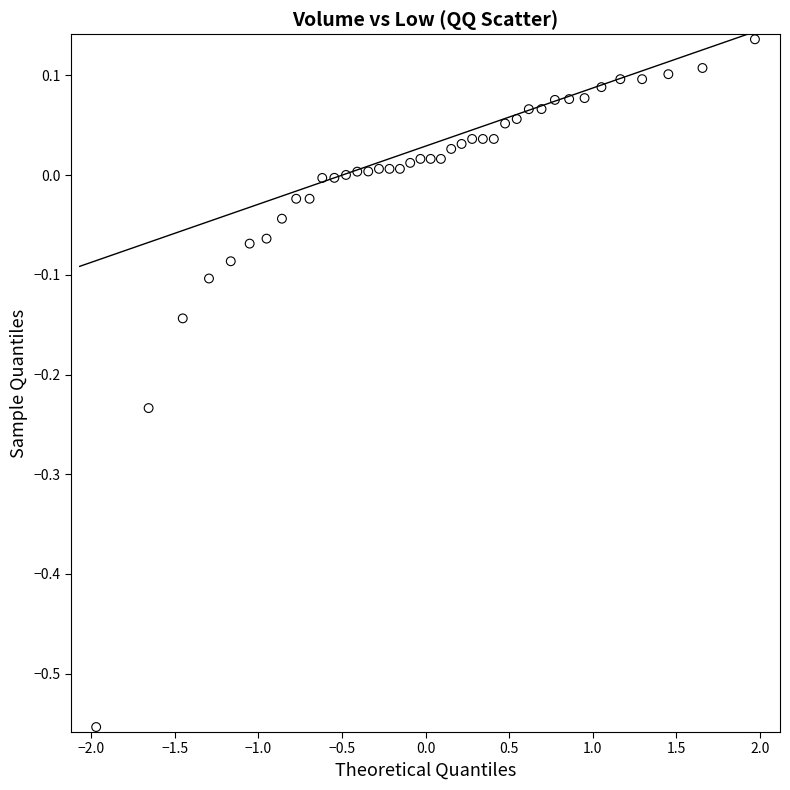

What is the range of X values (max minus min)?

3.9